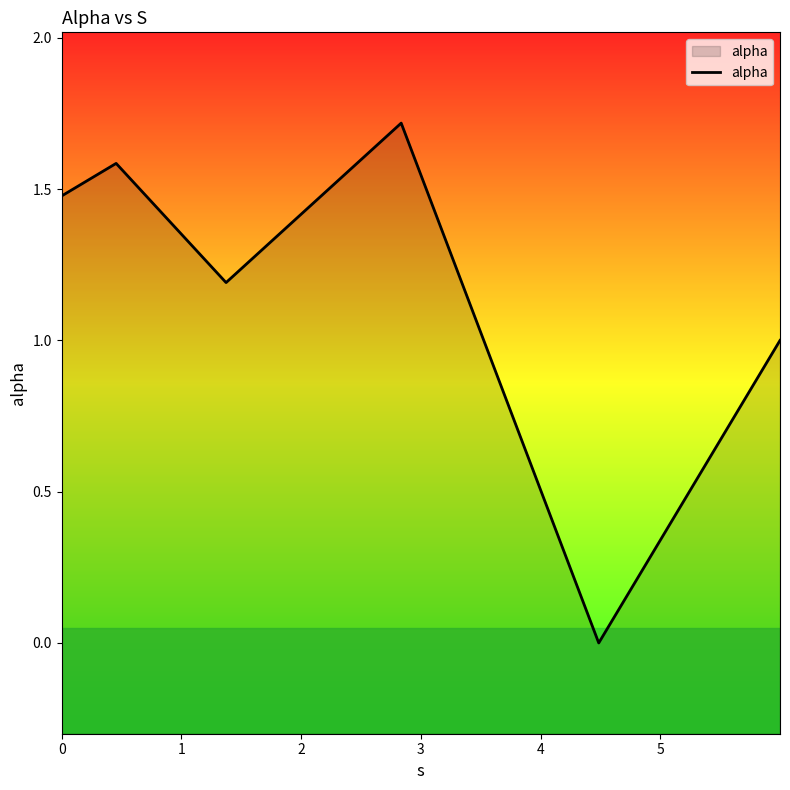

What is the sum of the values at 4 and 1?

1.6